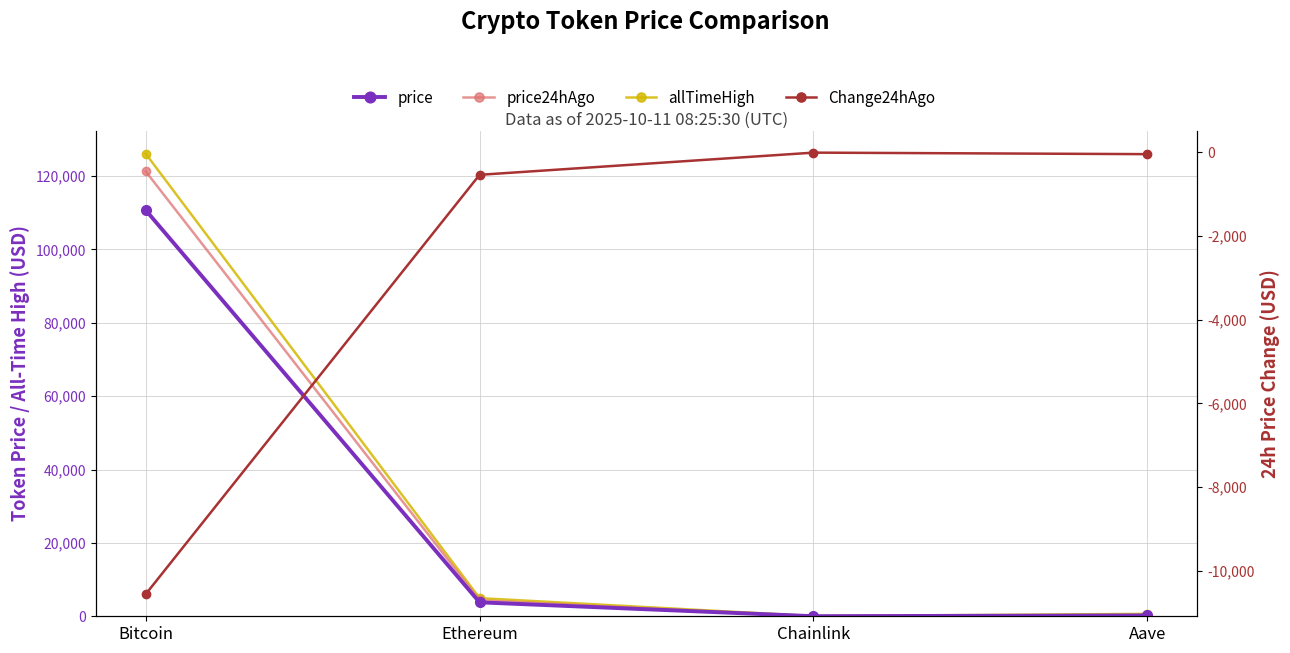

List the series in order of their peak value, highest first.

allTimeHigh, price24hAgo, price, Change24hAgo